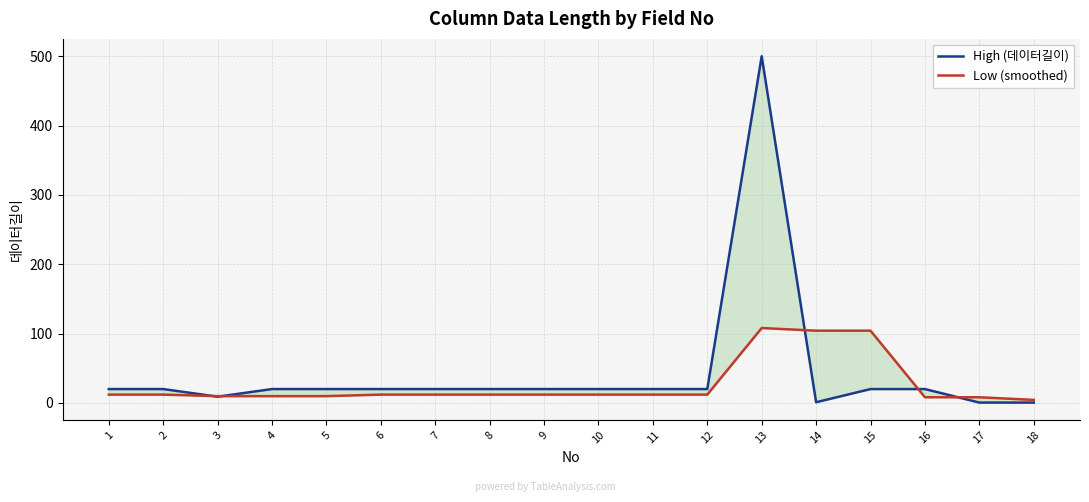

Is this an area chart (filled region under the line)?

No